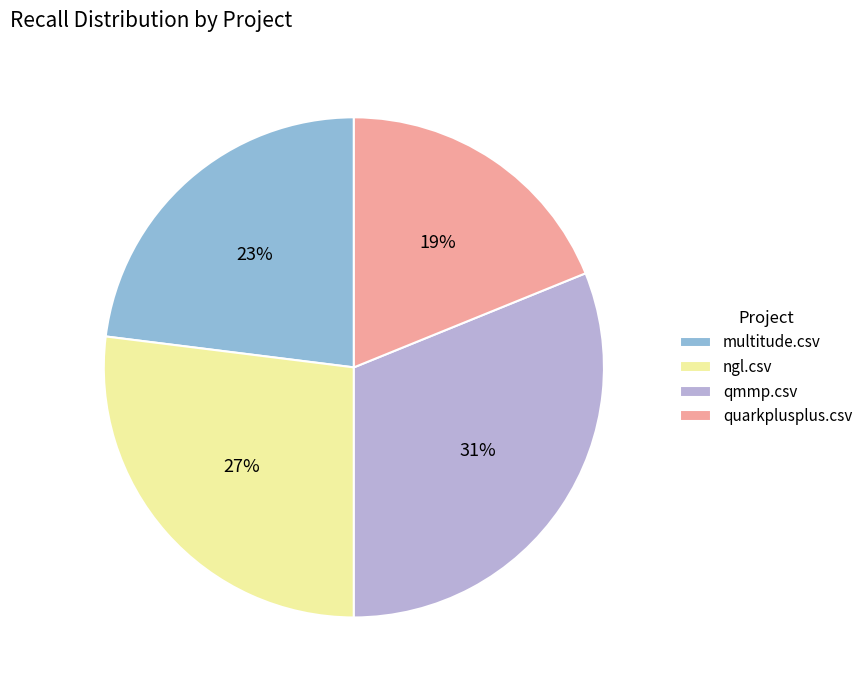

To the nearest percent, what percentage of the pie is multitude.csv?

23%